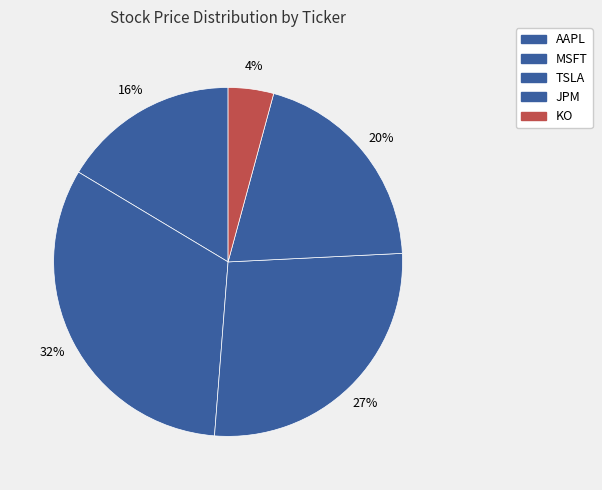

How many segments does this pie chart have?

5